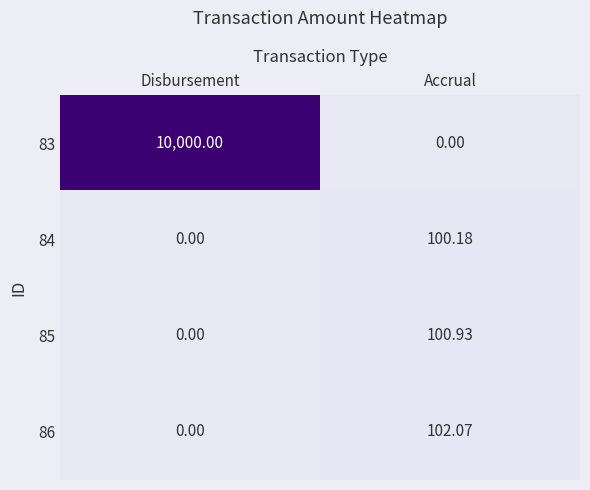

List the series in order of their peak value, highest first.

83, 86, 85, 84